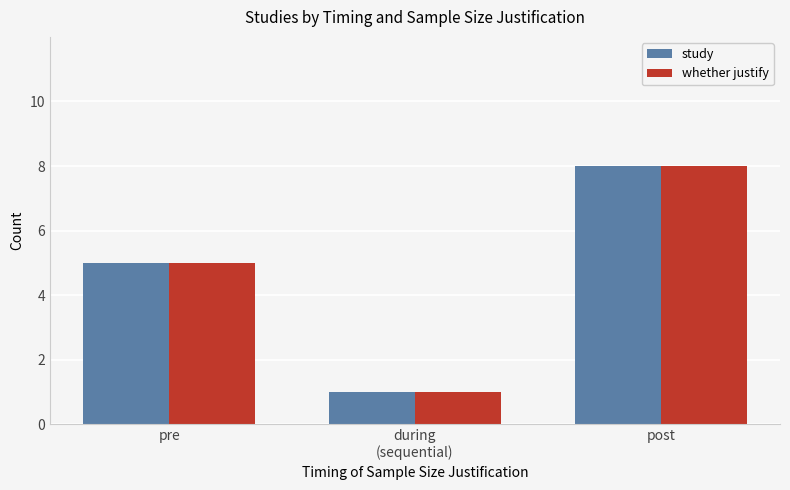

What position from the right is during
(sequential)?

2